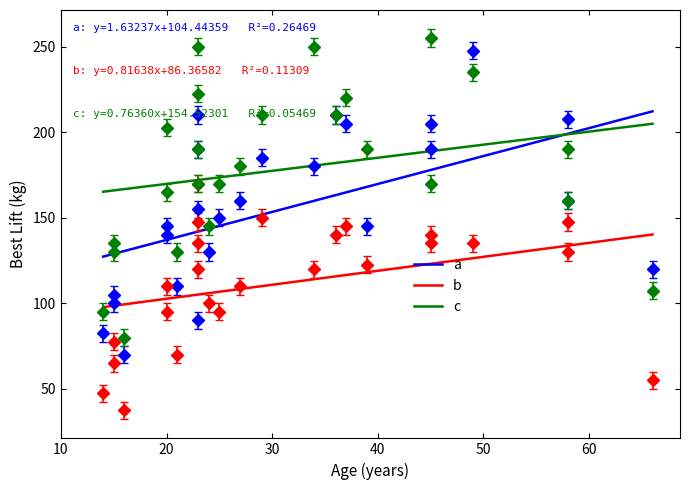

What is the difference between the Squat Best values at 23 and 45?

15.0